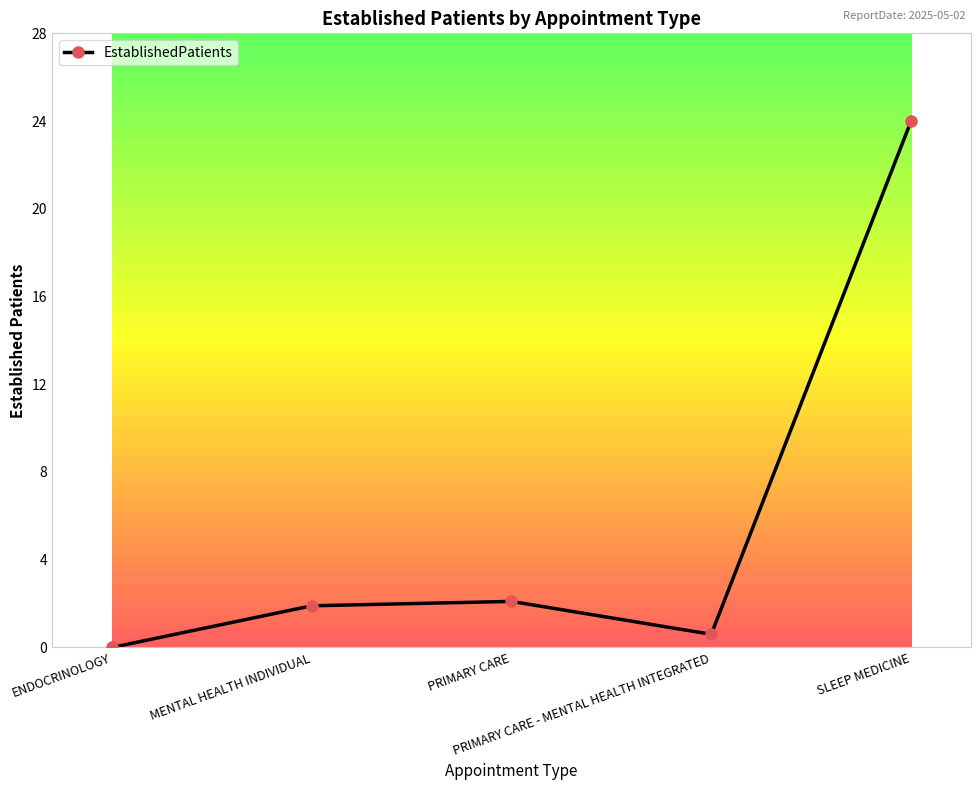

True or false: there are more than 0 points higher than both neighbors.

True